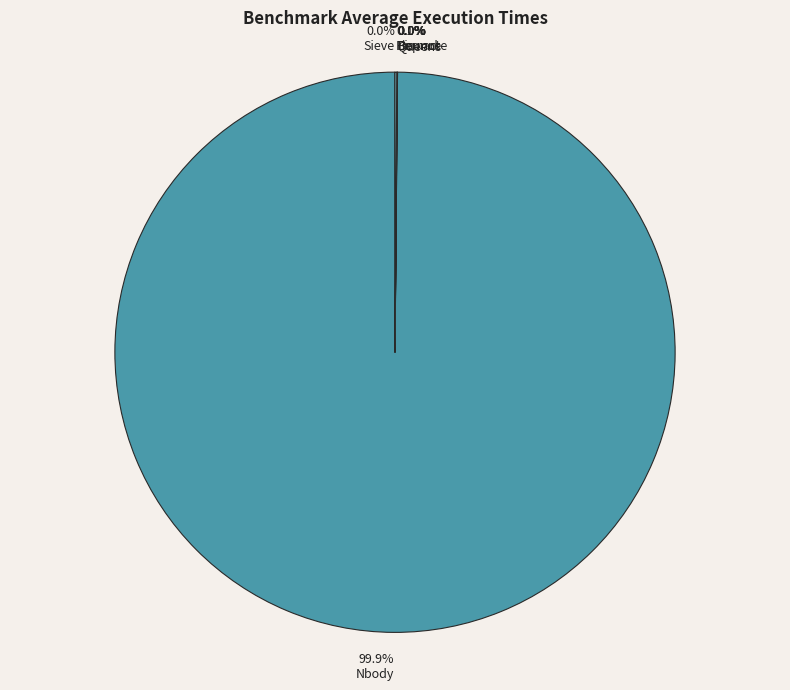

Does Bounce represent more than half of the total?

No